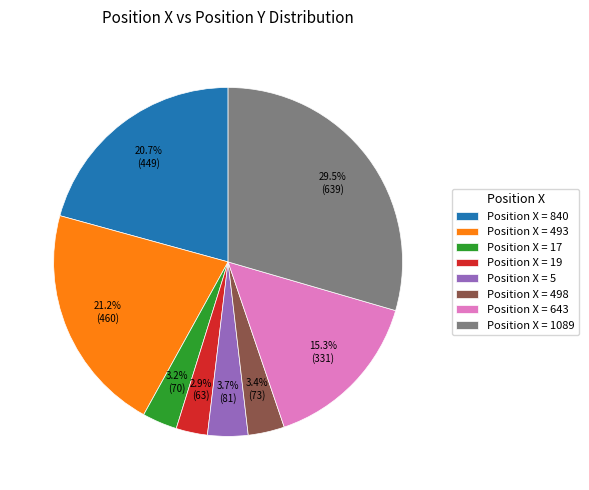

How many slices are in this pie chart?

8